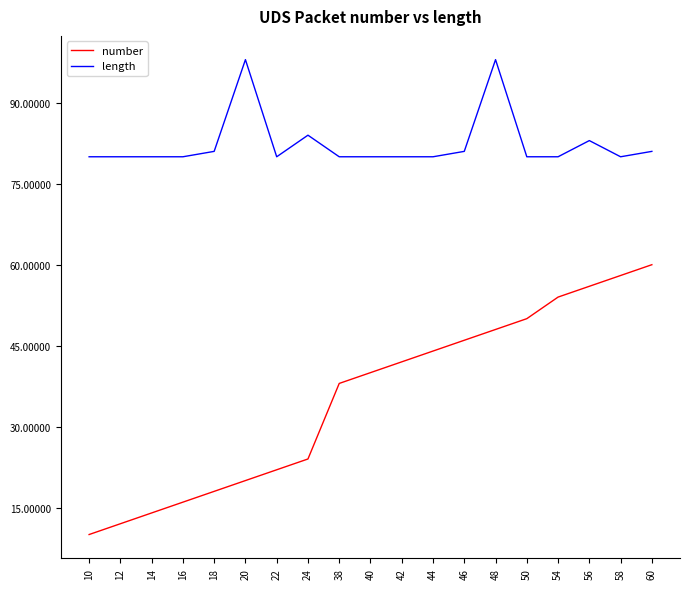

Rank the series at 22 from lowest to highest value.

number, length